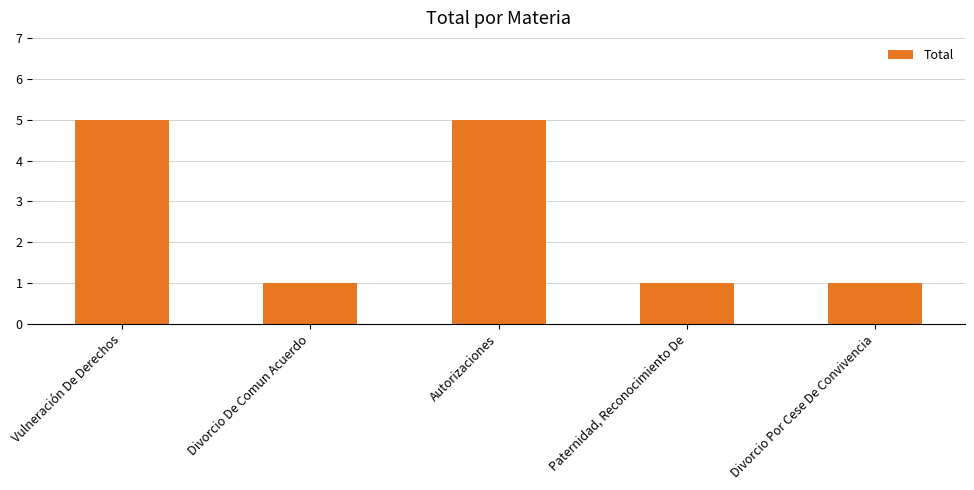

What is the approximate value at Autorizaciones?

5